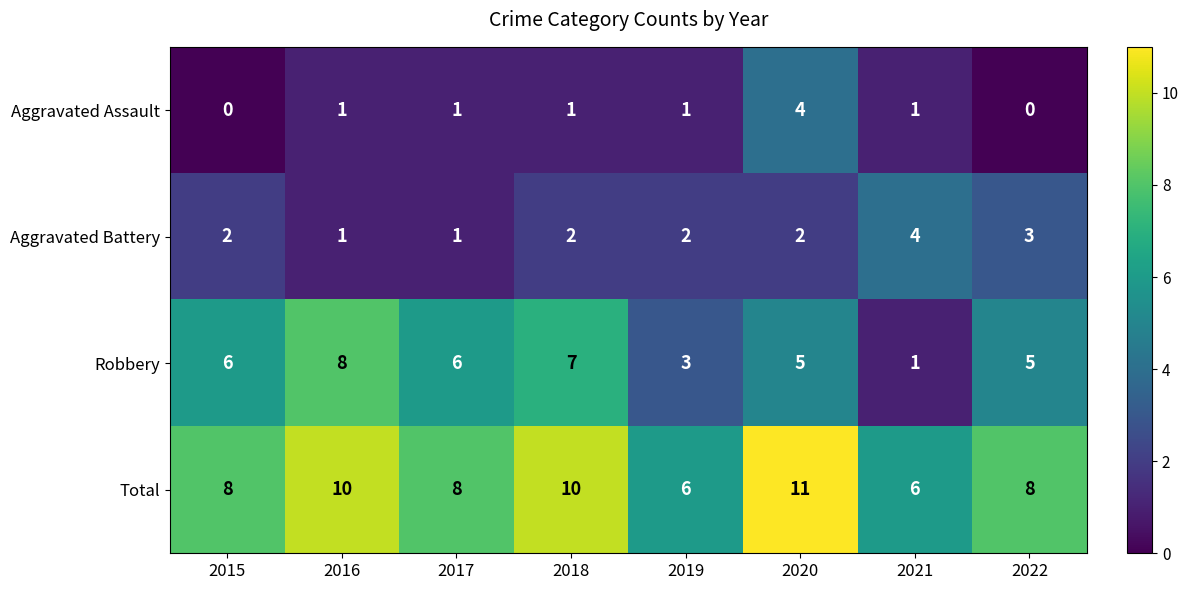

How many Robbery values are between 5 and 7?

5